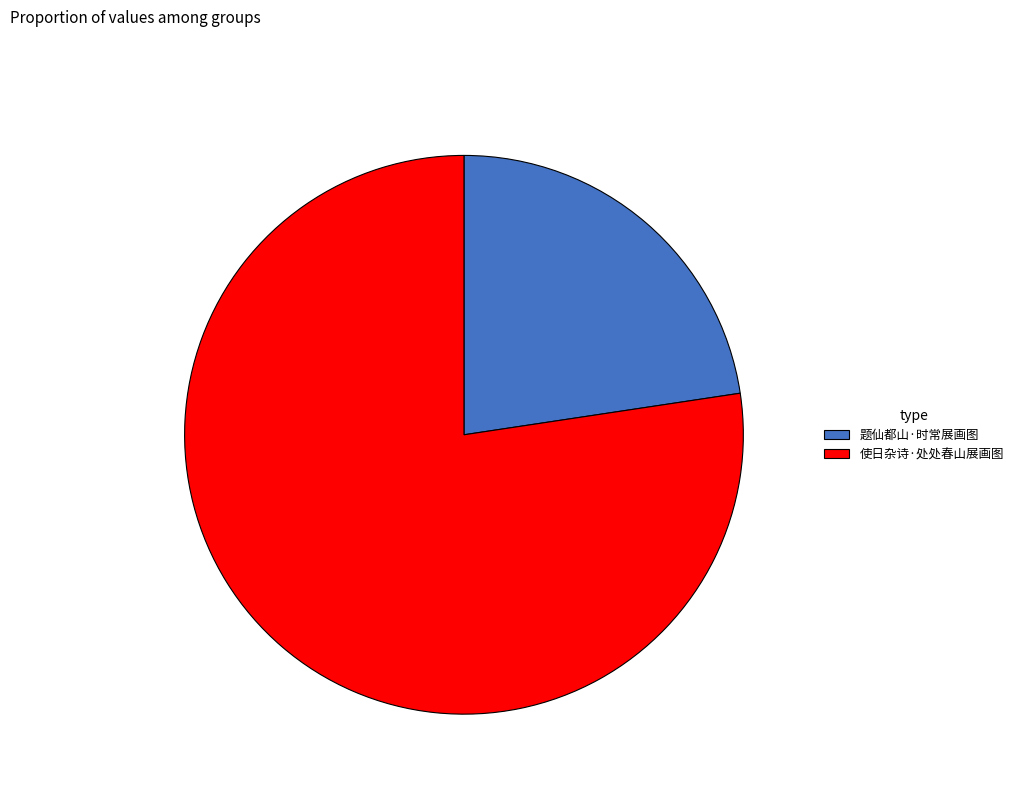

Which slice is the smallest?

题仙都山·时常展画图